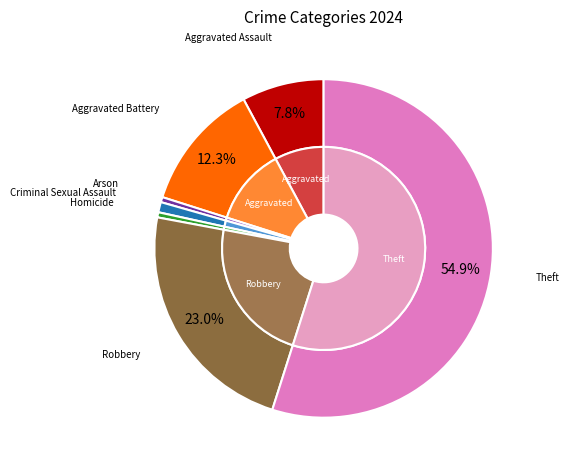

What is the ratio of the value at Aggravated Battery to the value at Arson?

25.0